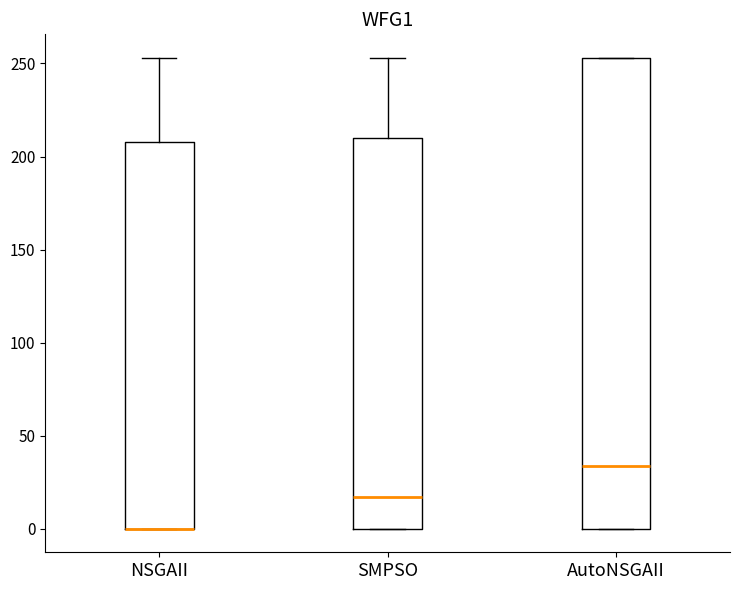

Which box is the tallest, from its lower edge to its upper edge?

AutoNSGAII